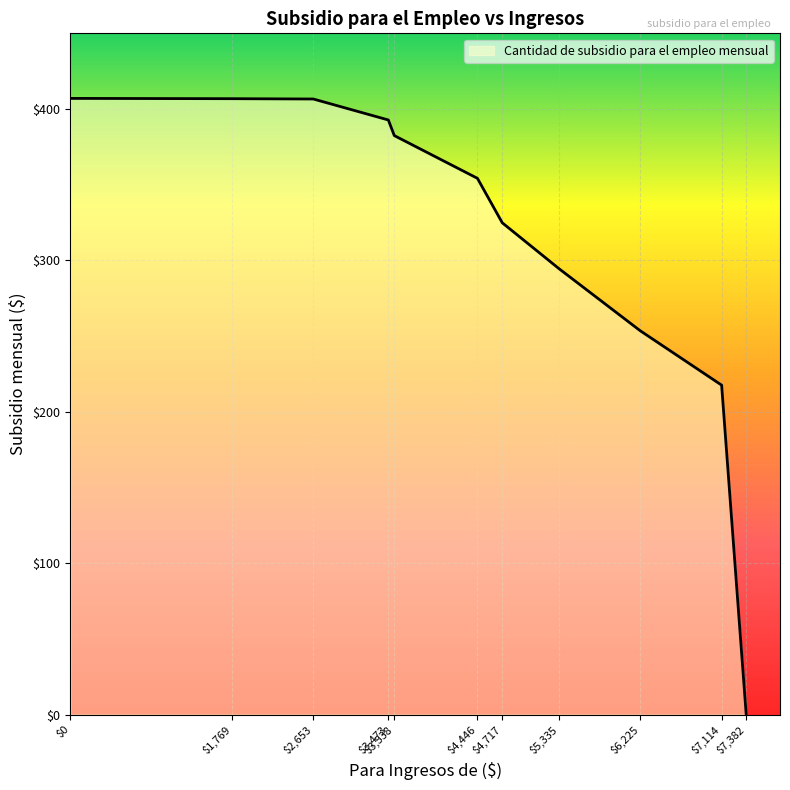

Where is the data nearest to the value 203?

$7,114